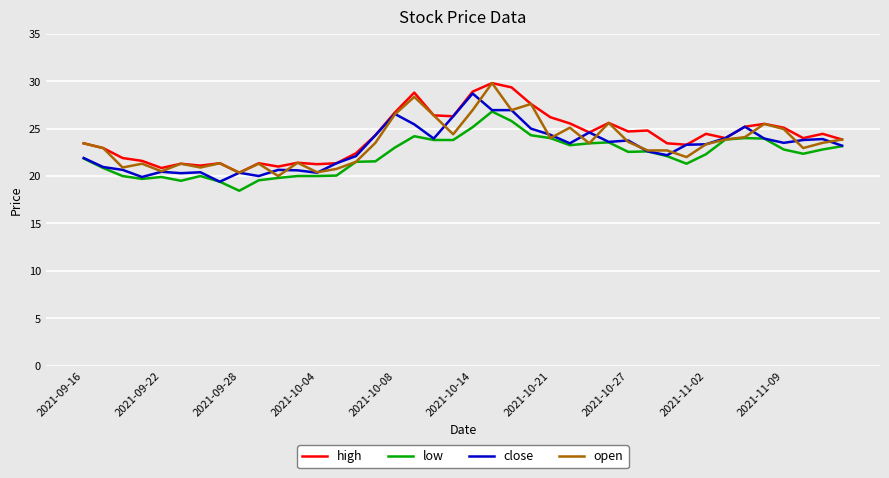

What is the maximum value shown in the chart?

29.8